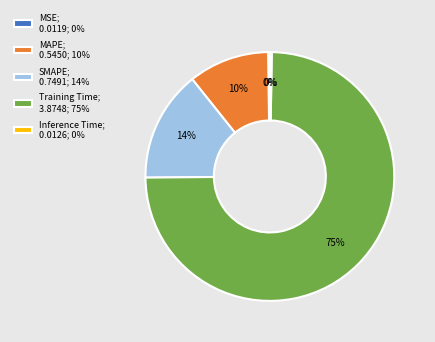

What percentage is the SMAPE slice, to the nearest percent?

14%